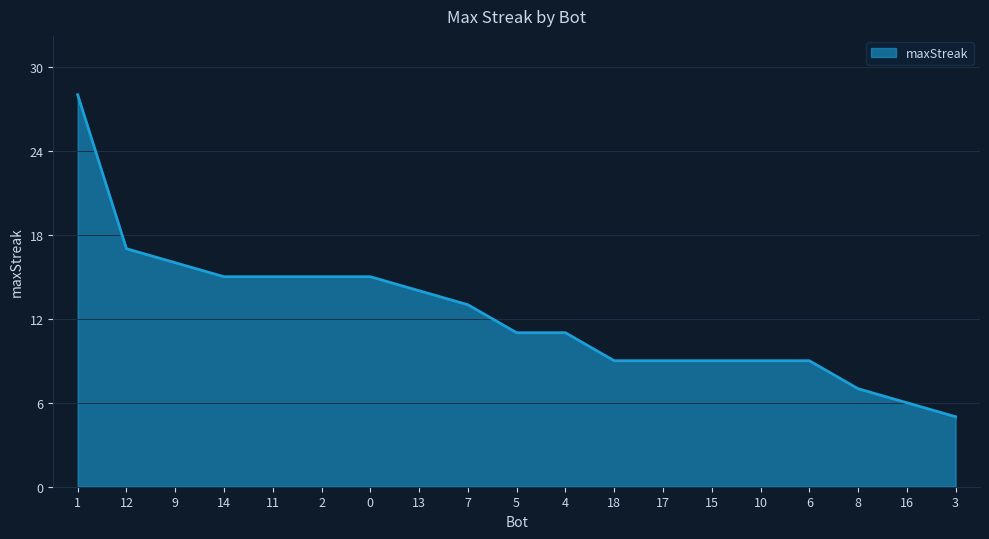

The value at 11 is 15. True or false?

True